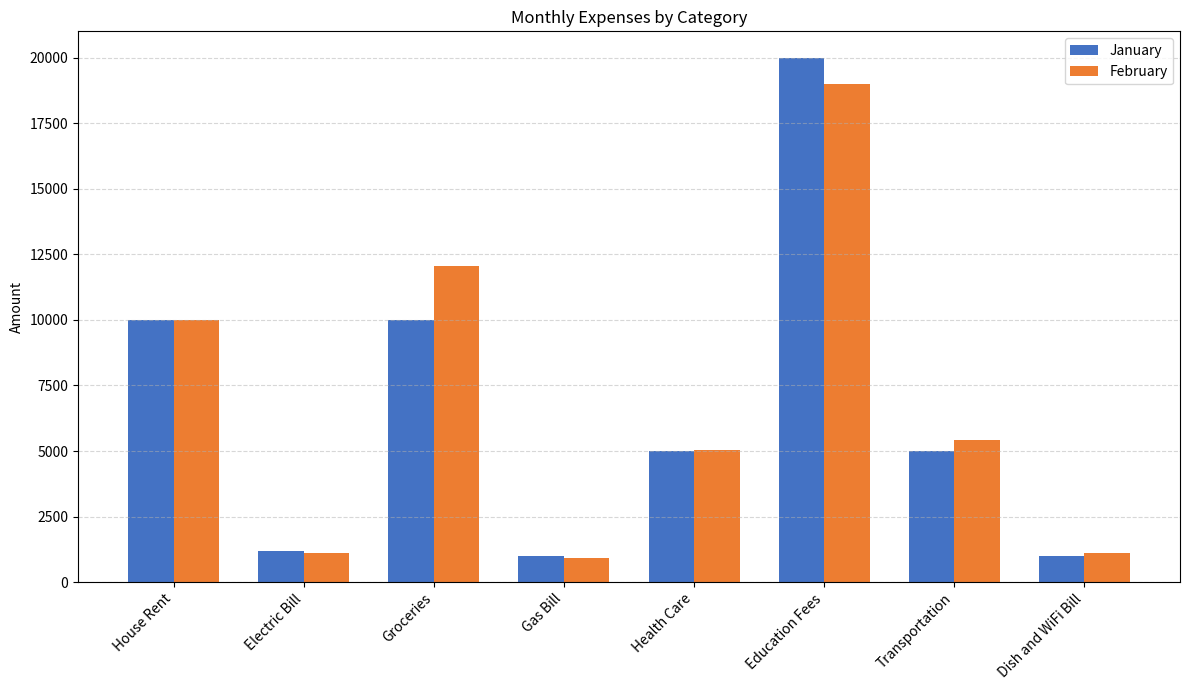

Reading right to left, extract all data points from this chart.

January: Dish and WiFi Bill=1000	Transportation=5000	Education Fees=20000	Health Care=5000	Gas Bill=1000	Groceries=10000	Electric Bill=1200	House Rent=10000
February: Dish and WiFi Bill=1099	Transportation=5404	Education Fees=18988	Health Care=5050	Gas Bill=909	Groceries=12050	Electric Bill=1099	House Rent=10000